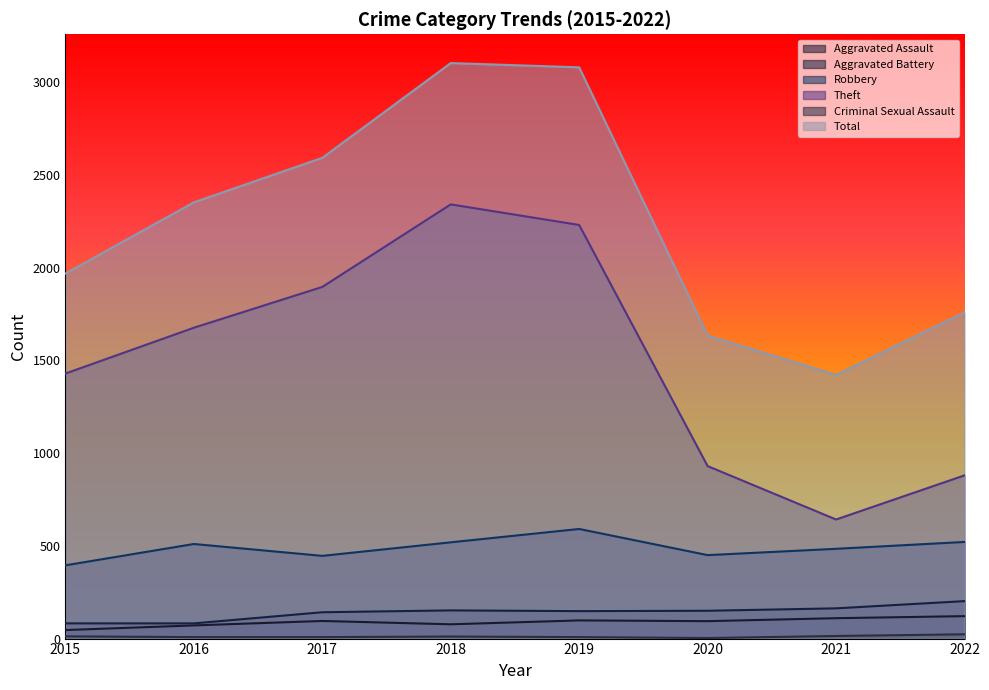

Does the chart display data point markers on the line(s)?

No